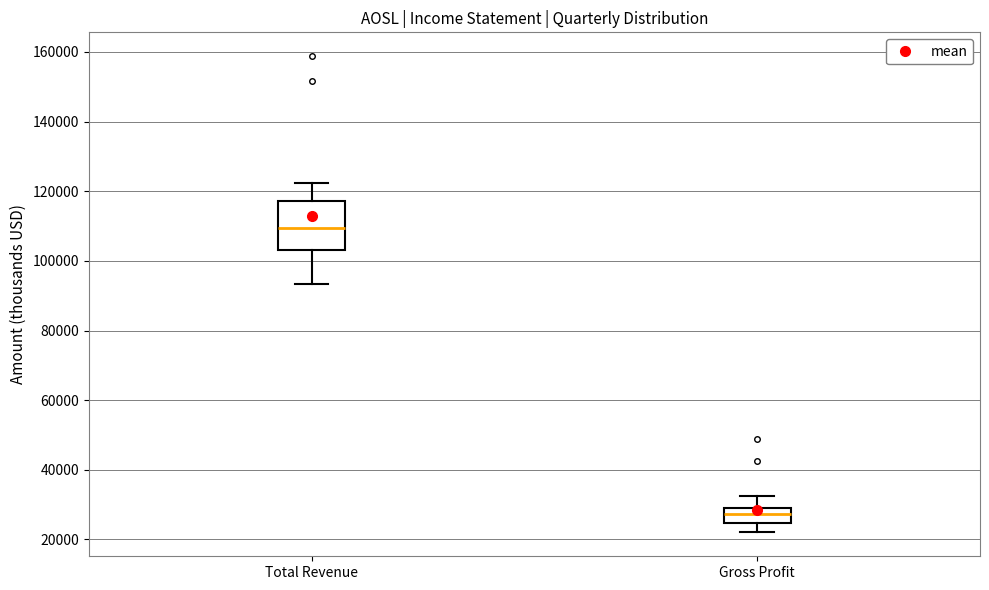

Reading left to right, transcribe this box plot: for each box, give where its median line is, the range the box spans, and where its two whiskers end, as read against the y-axis. The values are not printed on the chart, so give them approximately, as read against the axis.

Total Revenue: median 110000, box 104000 to 118000, whiskers 94000 to 122000
Gross Profit: median 28000, box 24000 to 30000, whiskers 22000 to 32000